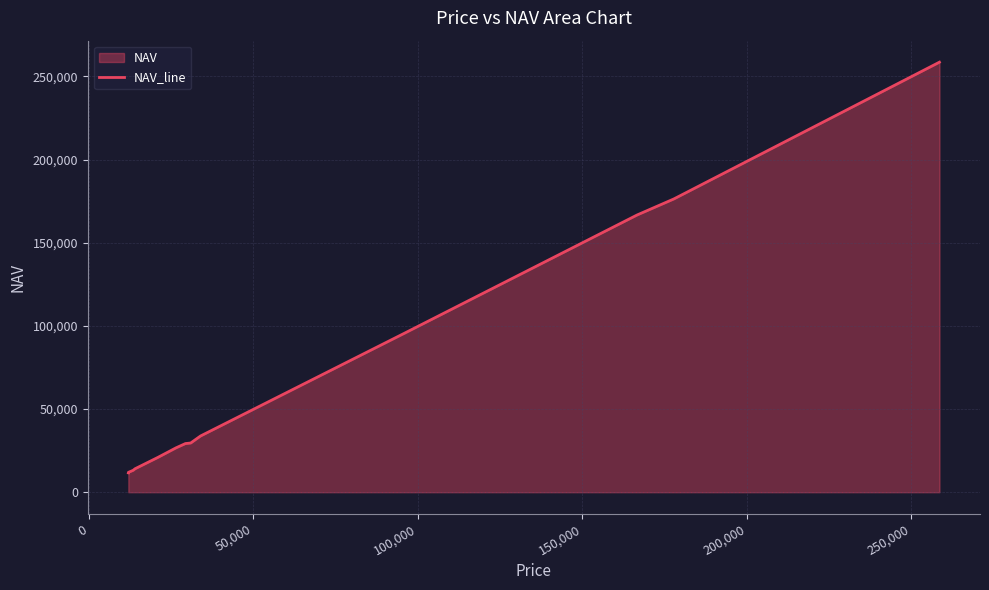

What is the maximum value shown in the chart?

258586